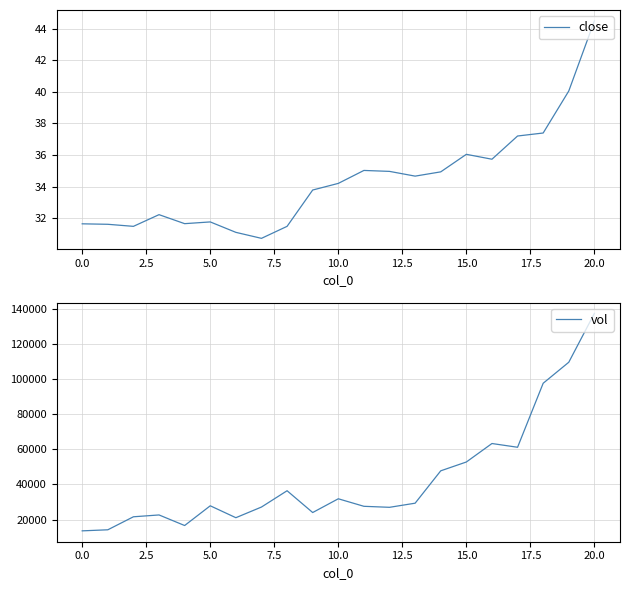

How many distinct data groups are displayed?

2